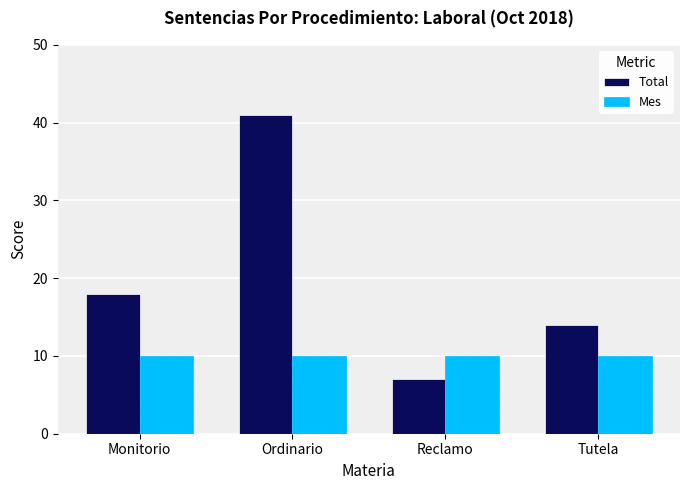

List the series in order of their peak value, lowest first.

Mes, Total